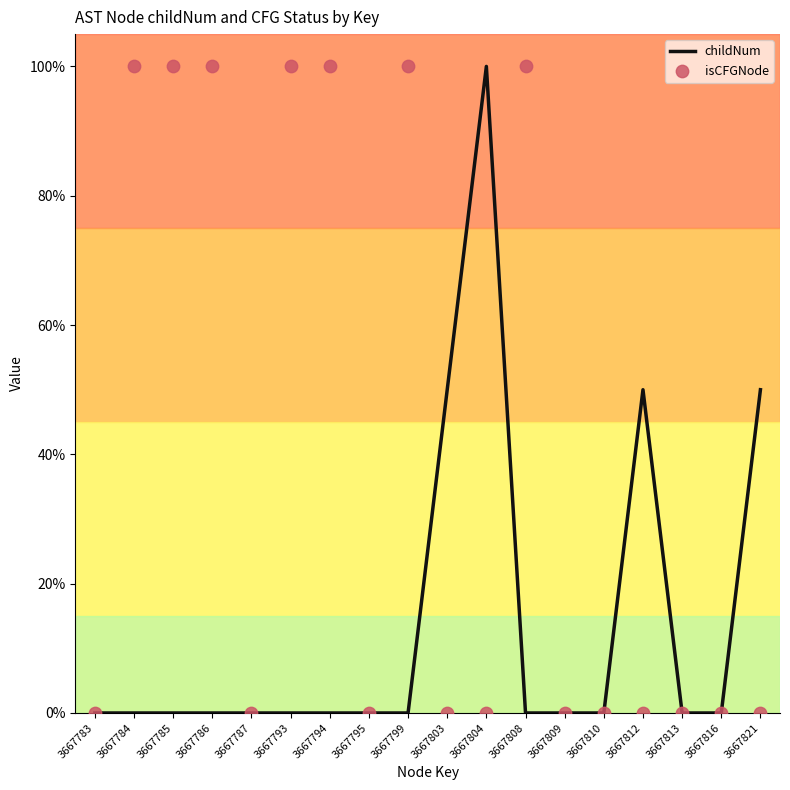

Which series has the largest total across all categories?

isCFGNode